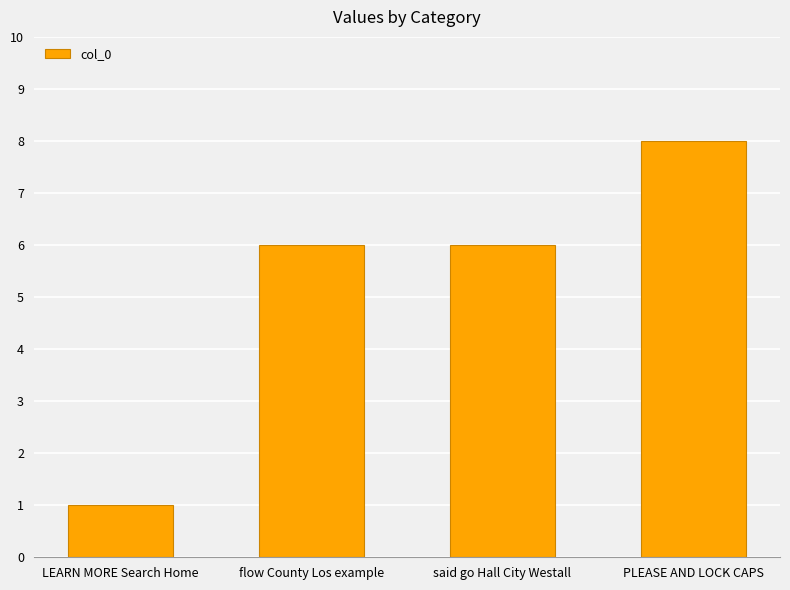

Is it true that the value at PLEASE AND LOCK CAPS is 8?

True